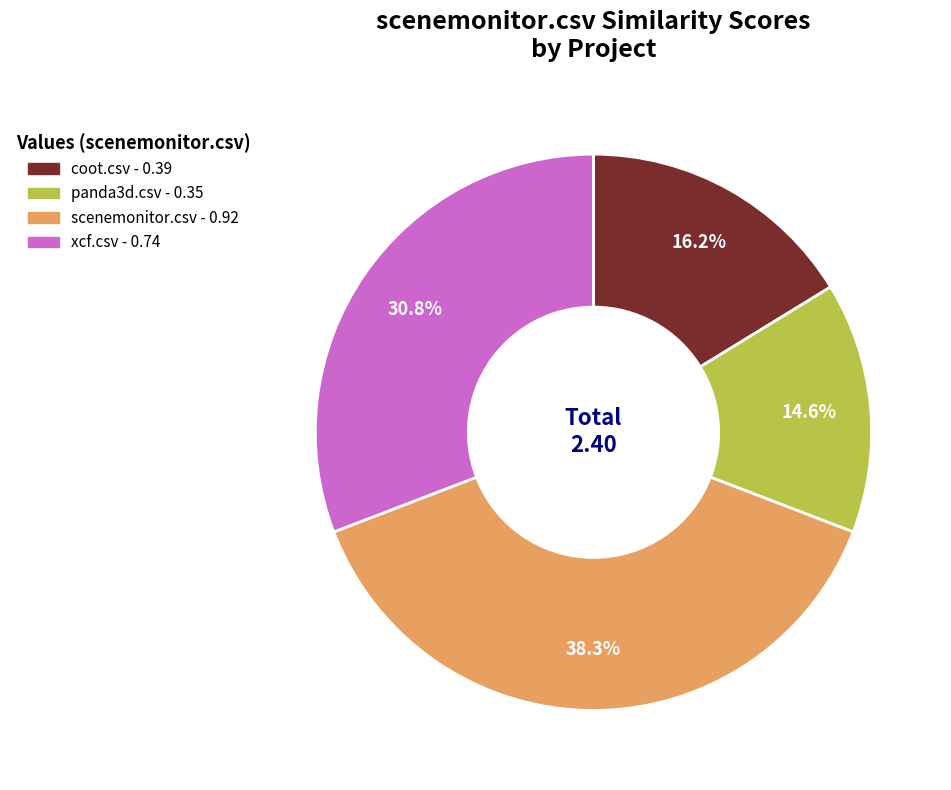

Is there a majority slice in this chart?

No